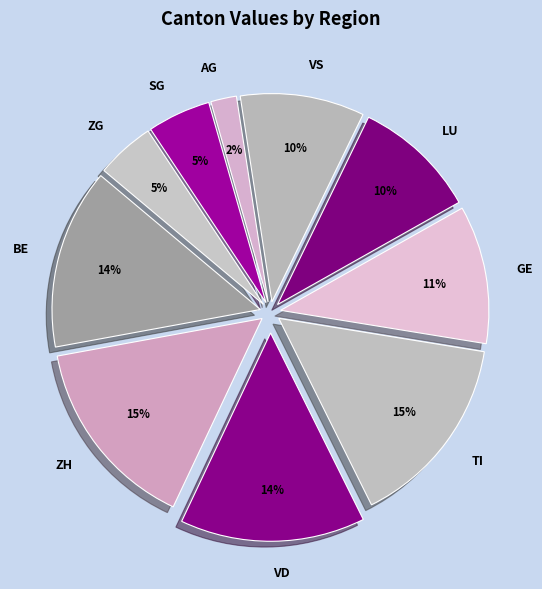

Between TI and ZG, which is larger?

TI